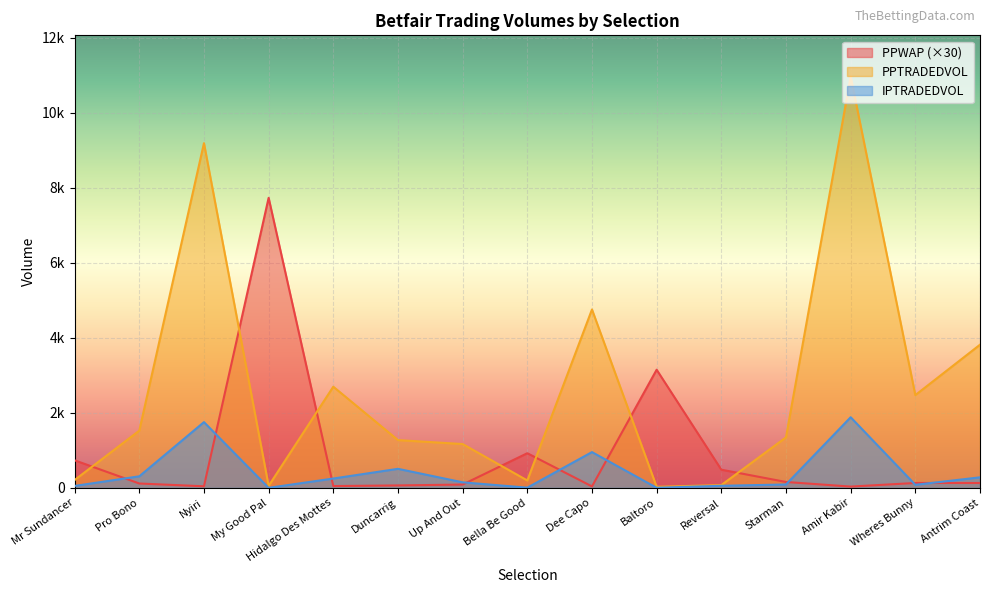

Reading left to right, list all the values displayed in this chart.

PPWAP: 735.3	116.8	42.6	7736.9	48.6	65.6	88.9	924.7	38.9	3151.7	485.4	157.5	34.7	130.8	130.0
PPTRADEDVOL: 209.8	1526.7	9195.2	53.0	2698.9	1274.8	1169.6	198.0	4759.0	28.8	74.6	1348.0	10973.7	2474.9	3819.1
IPTRADEDVOL: 52.2	309.1	1754.0	1.4	249.6	508.4	148.4	6.0	954.8	2.9	55.7	91.3	1884.2	81.8	281.4